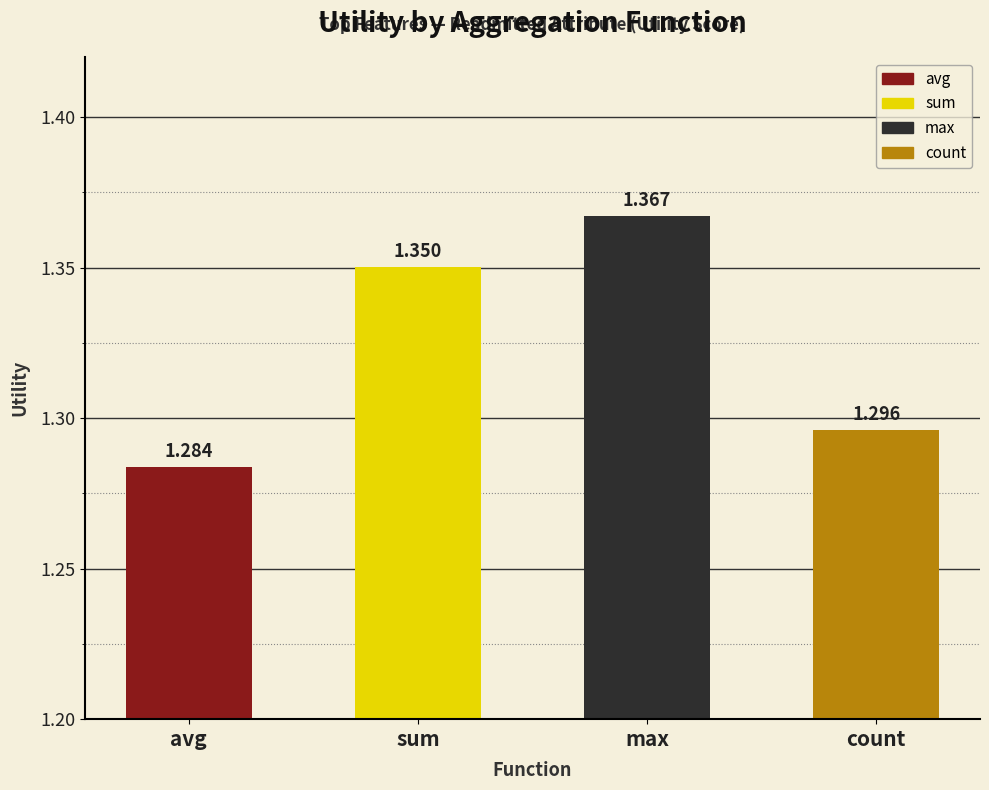

What is the average value?

1.3